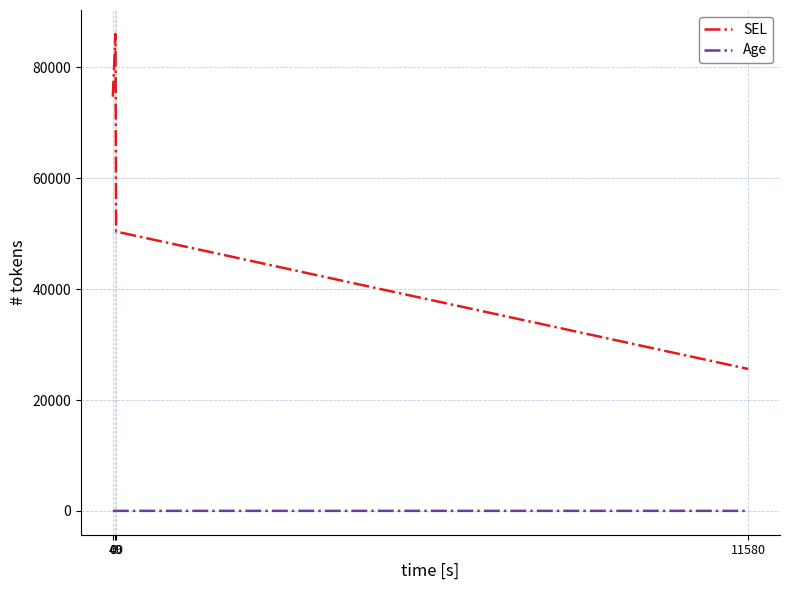

How many series are shown in this chart?

2